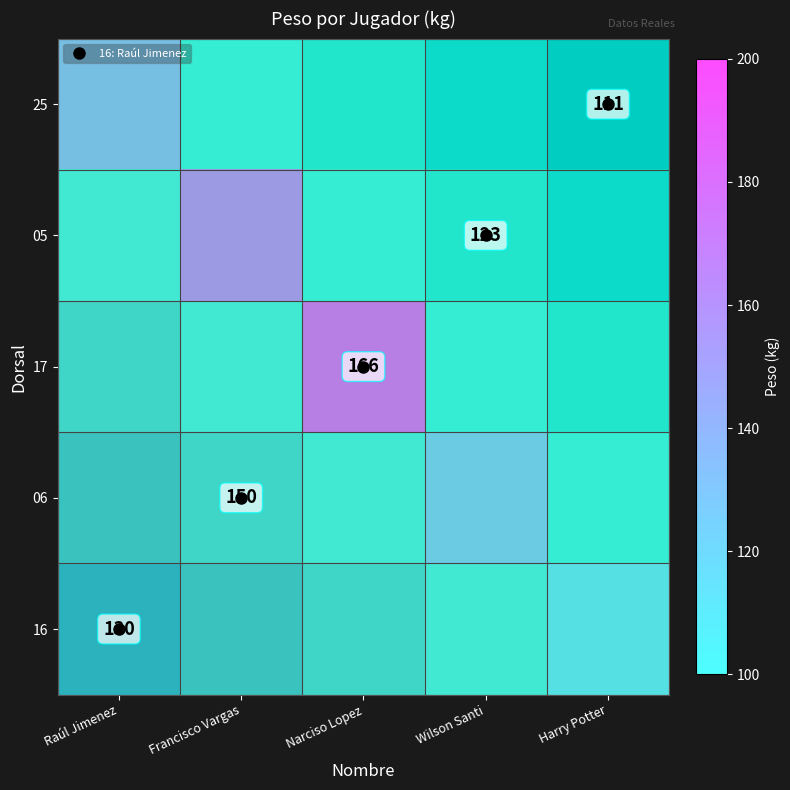

What is the total value across all series at Raúl Jimenez?

130